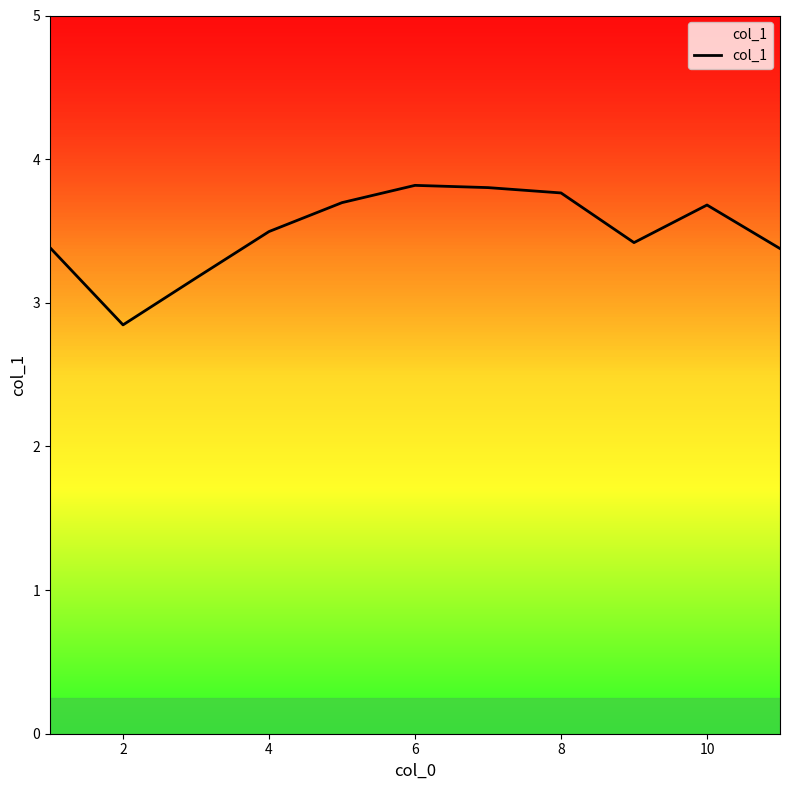

What is the smallest value displayed?

2.8